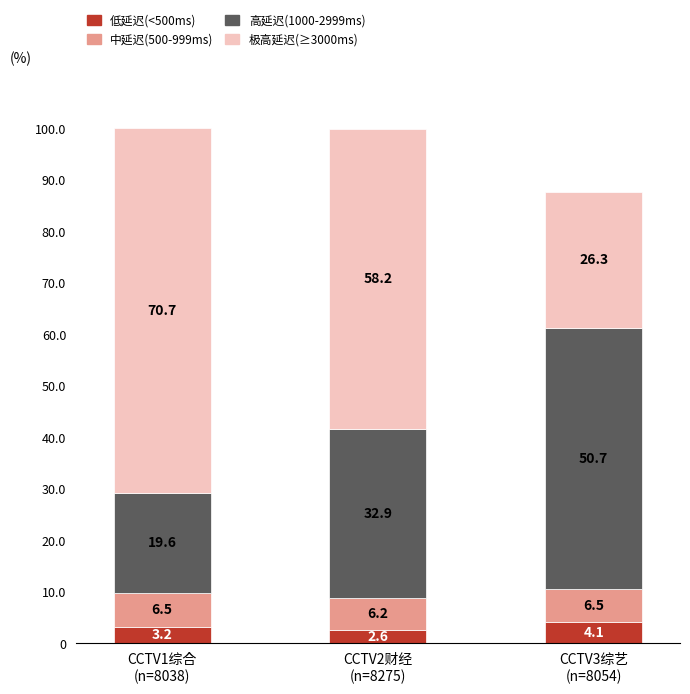

Is it true that 低延迟(<500ms) equals 3.2 at CCTV1综合
(n=8038)?

True